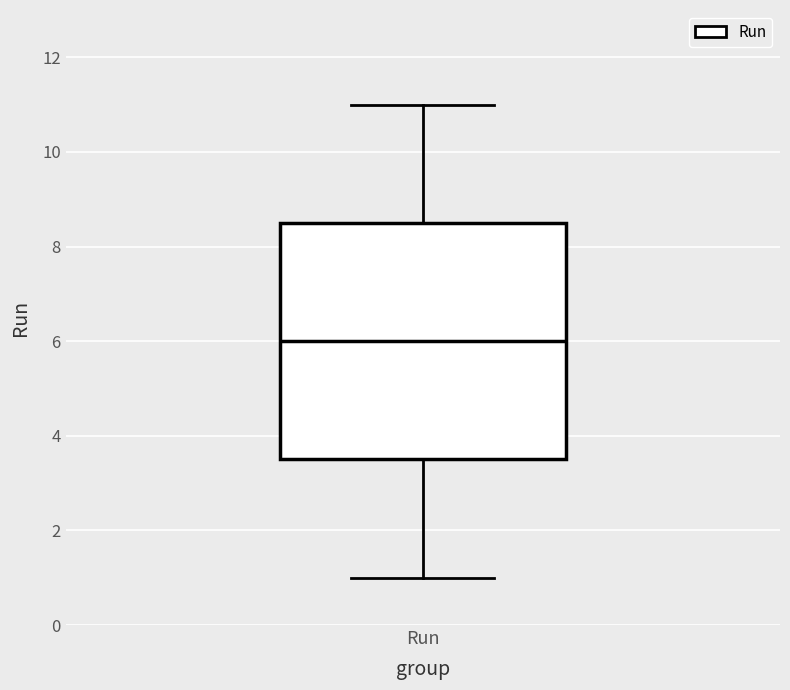

Transcribe this box plot: give where the median line is, the range the box spans, and where the two whiskers end, as read against the y-axis. The values are not printed on the chart, so give them approximately, as read against the axis.

median 6.0, box 3.6 to 8.6, whiskers 1.0 to 11.0